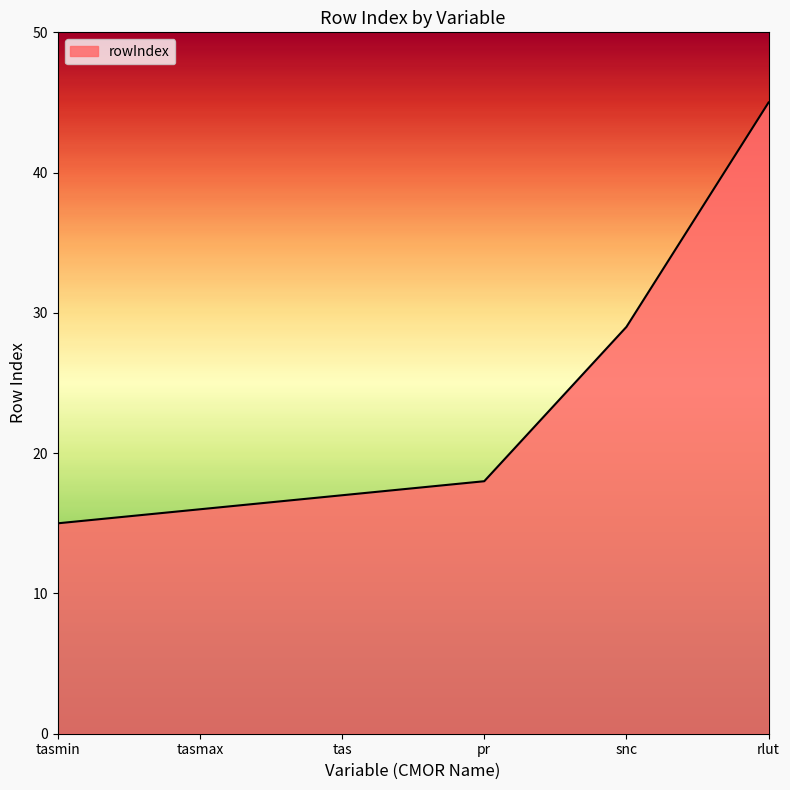

Approximately how many times larger is the value at tas compared to rlut?

0.4